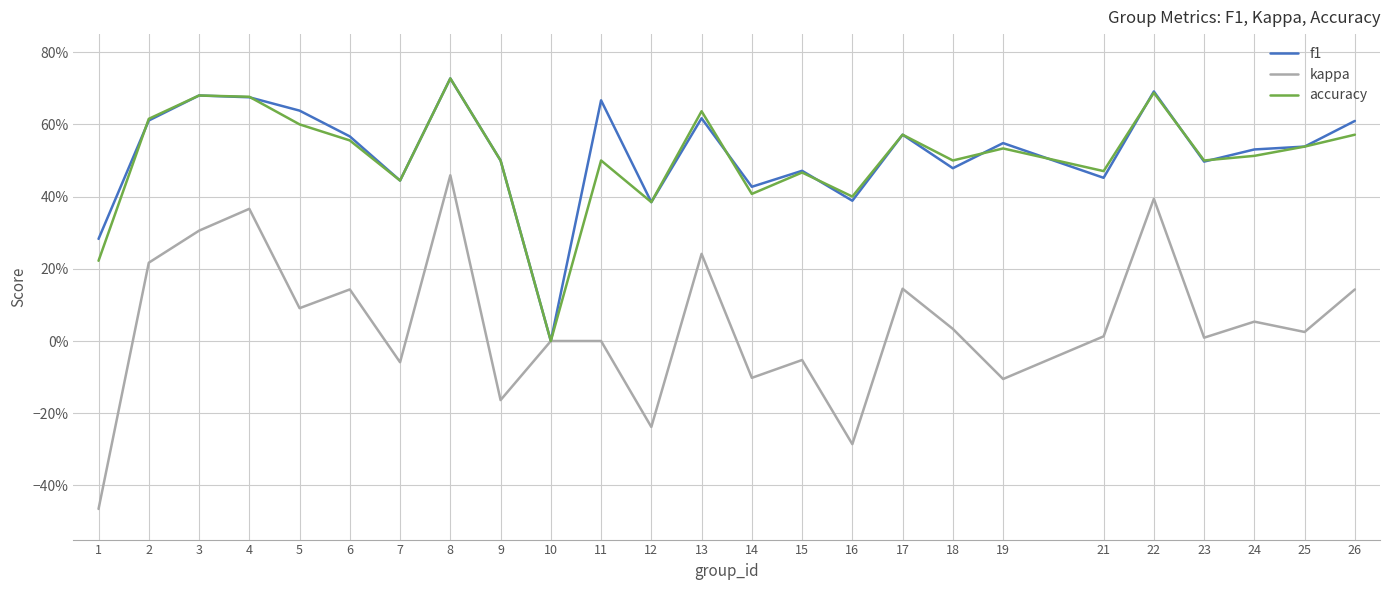

Is this an area chart (filled region under the line)?

No